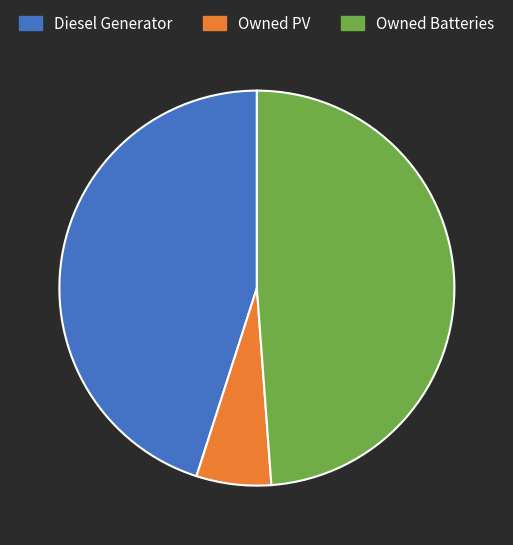

The Owned Batteries slice represents 49% of the pie. True or false?

True